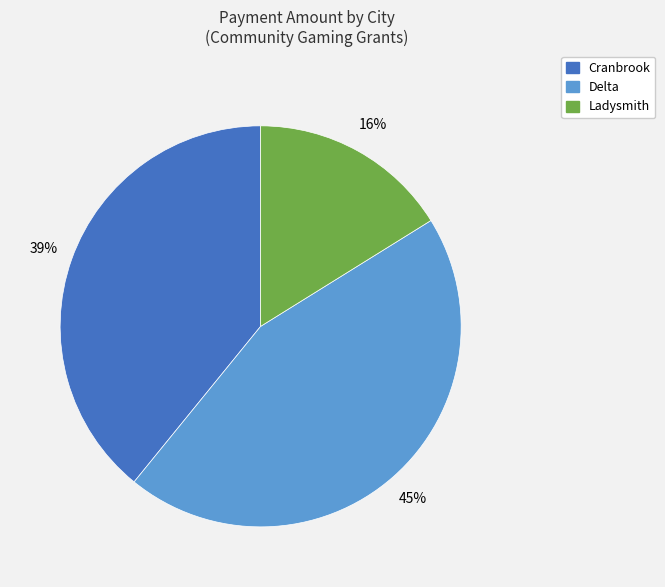

Does any single category account for the majority?

No